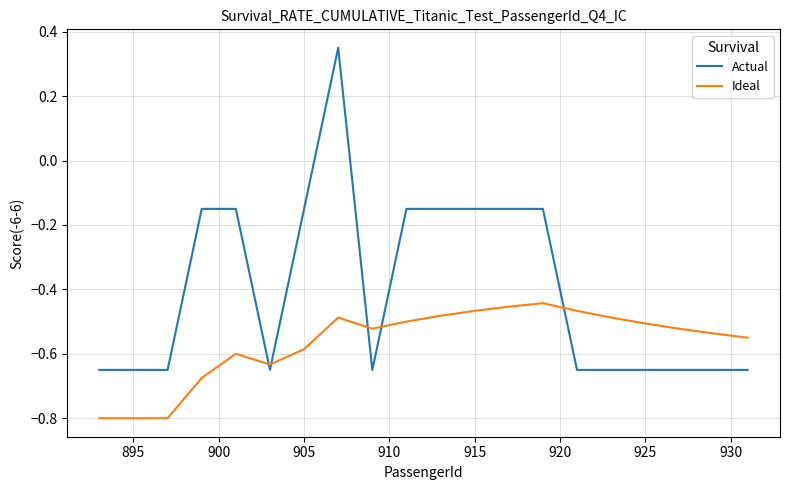

What is the smallest value displayed?

-0.8